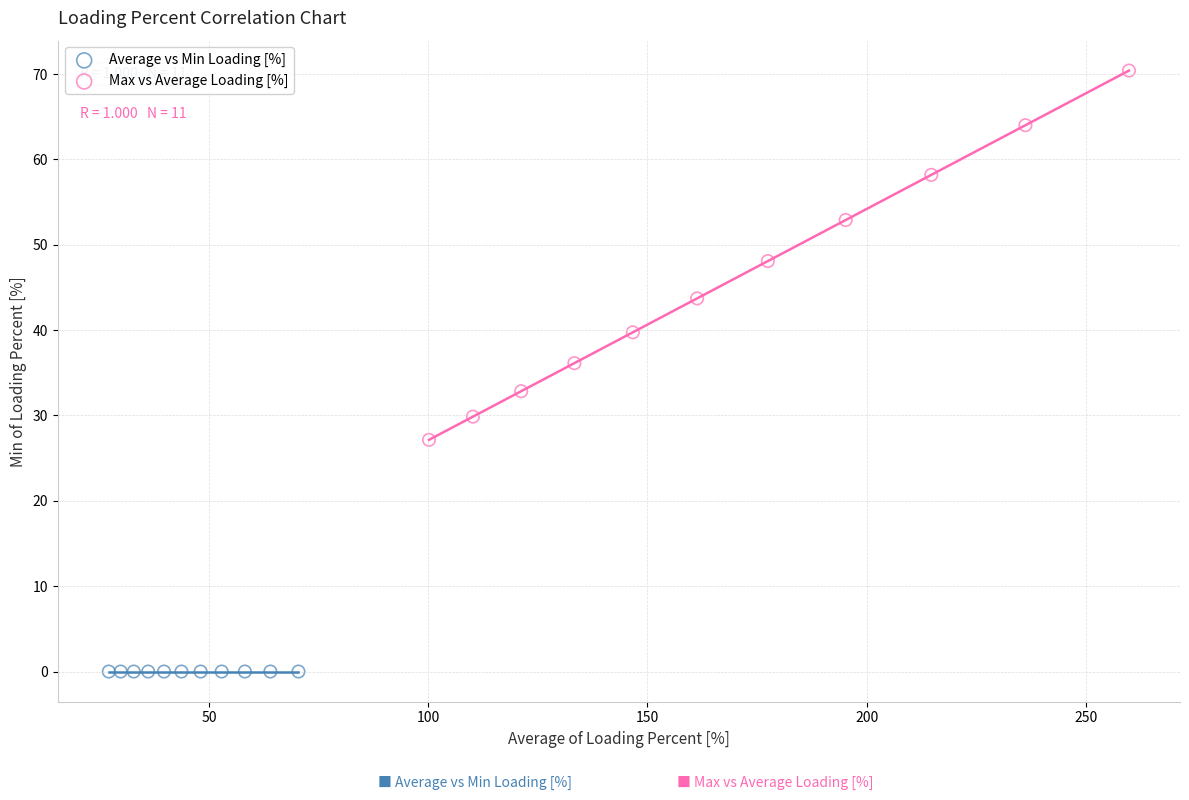

What are all the series names shown in the legend?

Average vs Min Loading [%], Max vs Average Loading [%]